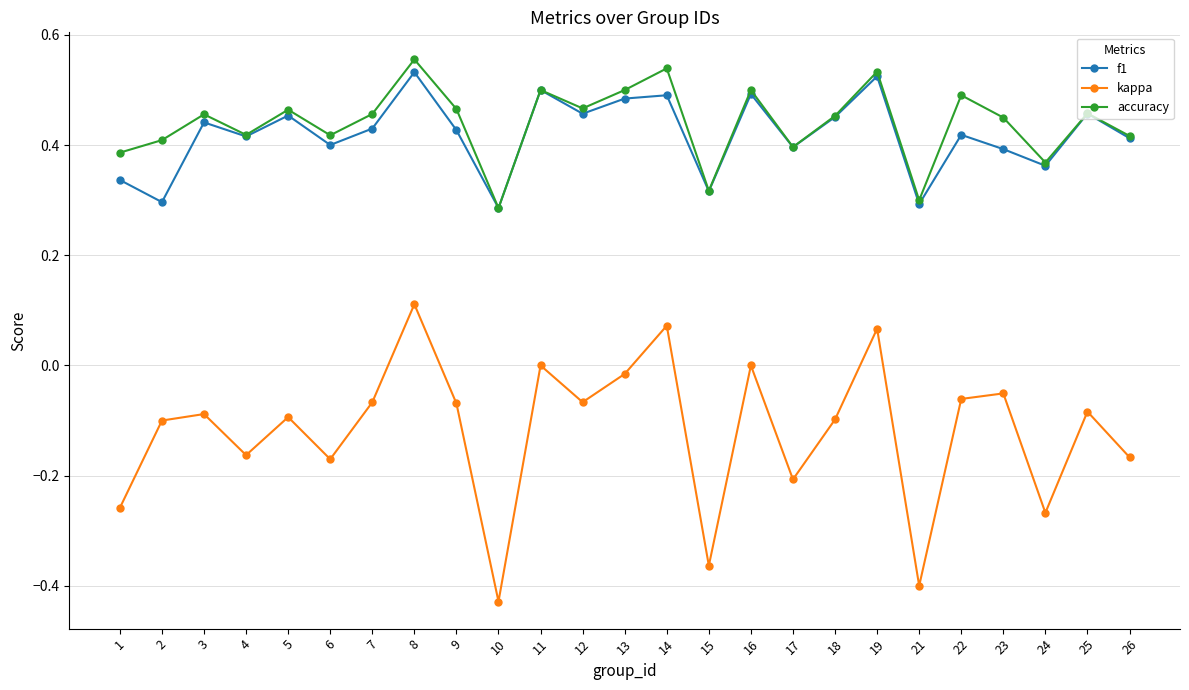

Between 13 and 26, which series saw the biggest shift?

kappa